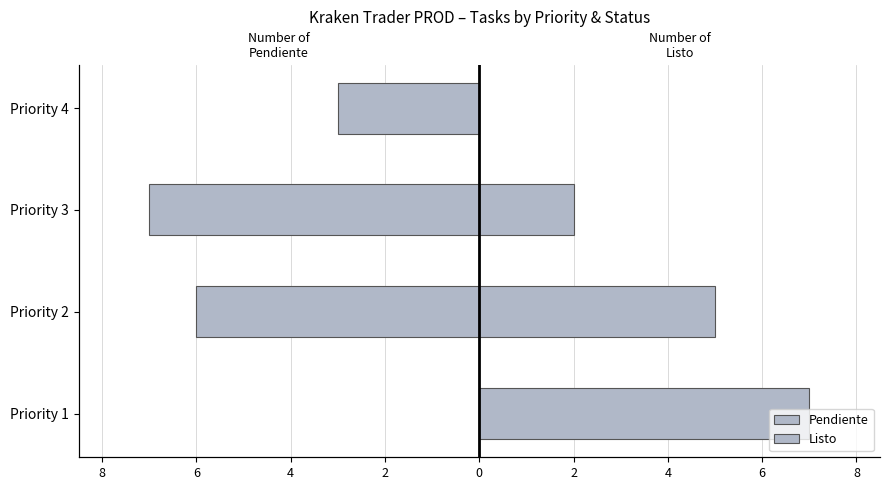

Between Priority 1 and Priority 2, which series saw the biggest shift?

Pendiente